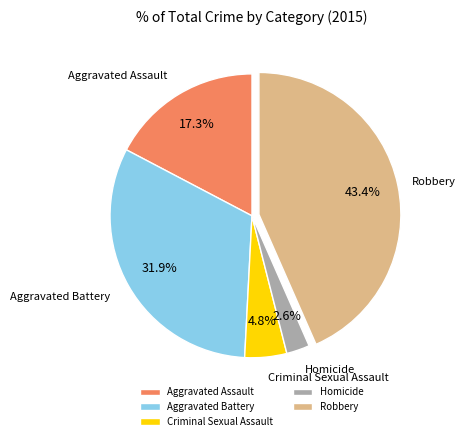

Is Robbery the majority of the pie?

No